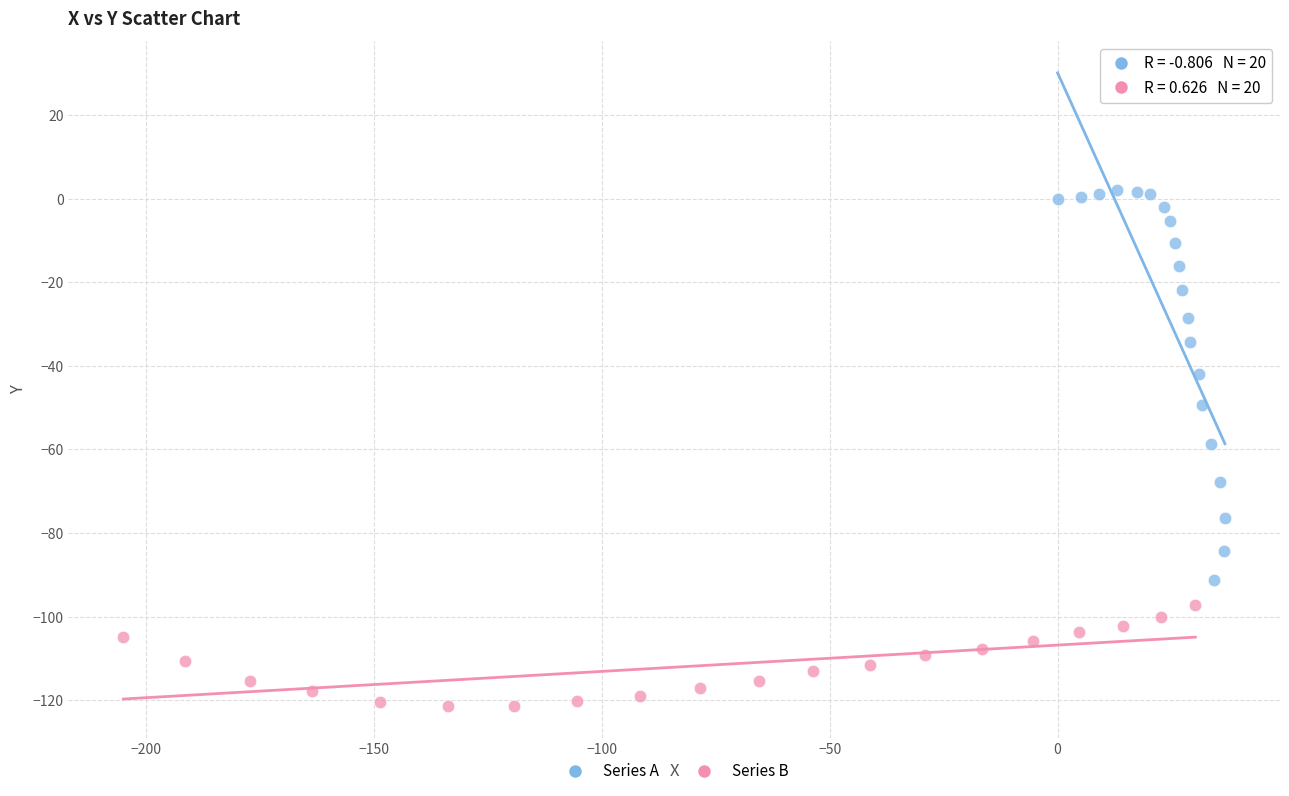

Which series reaches the maximum Y coordinate?

Series A